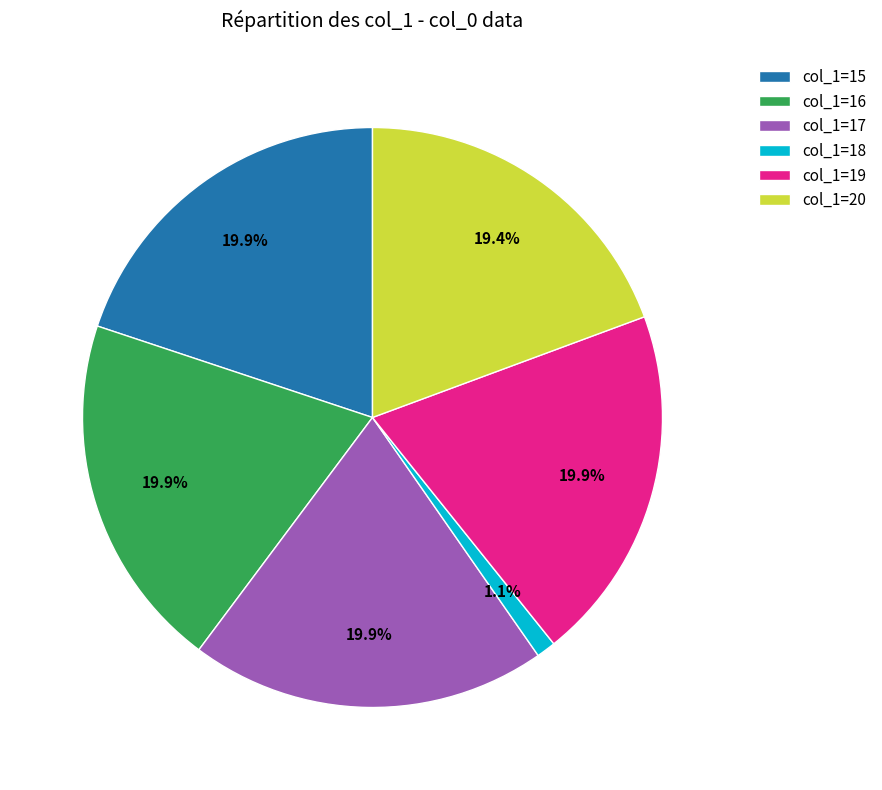

Which slice is the smallest?

col_1=18